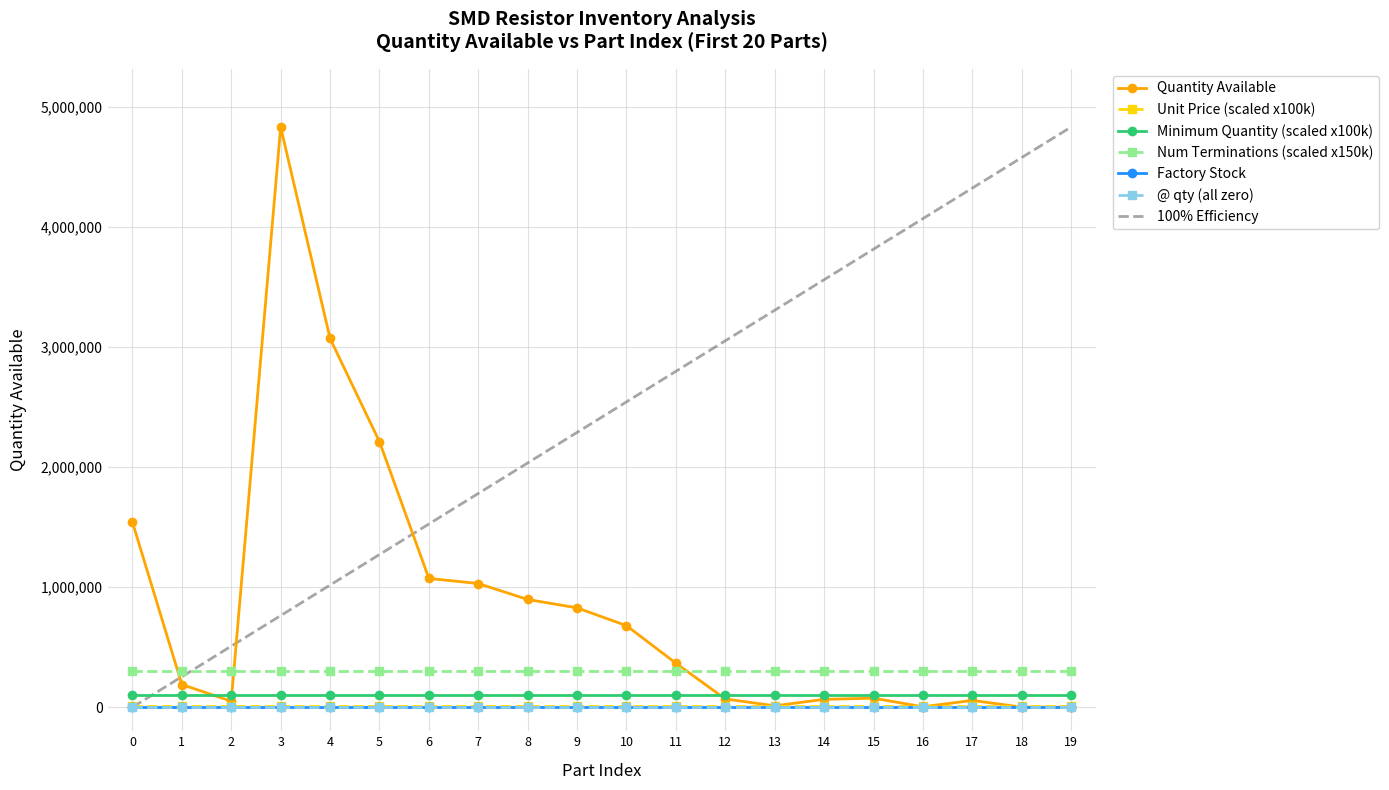

Reading left to right, list all the values displayed in this chart.

Quantity Available: 311-0.0ARCT-ND=1540178.0	311-0.0CRCT-ND=189007.0	YAG1327CT-ND=50000.0	311-1.00KCRCT-ND=4829787.0	311-100KCRCT-ND=3069706.0	311-100CRCT-ND=2210606.0	311-10.0KCRCT-ND=1072156.0	311-4.70KCRCT-ND=1029605.0	311-1.00MCRCT-ND=896856.0	311-10.0CRCT-ND=827165.0	311-20.0KCRCT-ND=679085.0	311-2.00KCRCT-ND=366332.0	311-1.0ARCT-ND=68786.0	311-1.1ARCT-ND=11897.0	311-1.2ARCT-ND=65455.0	311-1.5ARCT-ND=75294.0	311-2.0ARCT-ND=4012.0	311-2.2ARCT-ND=56645.0	311-2.4ARCT-ND=922.0	311-2.7ARCT-ND=58.0
Factory Stock: 311-0.0ARCT-ND=0.0	311-0.0CRCT-ND=0.0	YAG1327CT-ND=0.0	311-1.00KCRCT-ND=0.0	311-100KCRCT-ND=0.0	311-100CRCT-ND=0.0	311-10.0KCRCT-ND=0.0	311-4.70KCRCT-ND=0.0	311-1.00MCRCT-ND=0.0	311-10.0CRCT-ND=0.0	311-20.0KCRCT-ND=0.0	311-2.00KCRCT-ND=0.0	311-1.0ARCT-ND=0.0	311-1.1ARCT-ND=0.0	311-1.2ARCT-ND=0.0	311-1.5ARCT-ND=0.0	311-2.0ARCT-ND=0.0	311-2.2ARCT-ND=0.0	311-2.4ARCT-ND=0.0	311-2.7ARCT-ND=0.0
Unit Price (USD): 311-0.0ARCT-ND=0.1	311-0.0CRCT-ND=0.1	YAG1327CT-ND=0.1	311-1.00KCRCT-ND=0.1	311-100KCRCT-ND=0.1	311-100CRCT-ND=0.1	311-10.0KCRCT-ND=0.1	311-4.70KCRCT-ND=0.1	311-1.00MCRCT-ND=0.1	311-10.0CRCT-ND=0.1	311-20.0KCRCT-ND=0.1	311-2.00KCRCT-ND=0.1	311-1.0ARCT-ND=0.1	311-1.1ARCT-ND=0.1	311-1.2ARCT-ND=0.1	311-1.5ARCT-ND=0.1	311-2.0ARCT-ND=0.1	311-2.2ARCT-ND=0.1	311-2.4ARCT-ND=0.1	311-2.7ARCT-ND=0.1
Minimum Quantity: 311-0.0ARCT-ND=1.0	311-0.0CRCT-ND=1.0	YAG1327CT-ND=1.0	311-1.00KCRCT-ND=1.0	311-100KCRCT-ND=1.0	311-100CRCT-ND=1.0	311-10.0KCRCT-ND=1.0	311-4.70KCRCT-ND=1.0	311-1.00MCRCT-ND=1.0	311-10.0CRCT-ND=1.0	311-20.0KCRCT-ND=1.0	311-2.00KCRCT-ND=1.0	311-1.0ARCT-ND=1.0	311-1.1ARCT-ND=1.0	311-1.2ARCT-ND=1.0	311-1.5ARCT-ND=1.0	311-2.0ARCT-ND=1.0	311-2.2ARCT-ND=1.0	311-2.4ARCT-ND=1.0	311-2.7ARCT-ND=1.0
Number of Terminations: 311-0.0ARCT-ND=2.0	311-0.0CRCT-ND=2.0	YAG1327CT-ND=2.0	311-1.00KCRCT-ND=2.0	311-100KCRCT-ND=2.0	311-100CRCT-ND=2.0	311-10.0KCRCT-ND=2.0	311-4.70KCRCT-ND=2.0	311-1.00MCRCT-ND=2.0	311-10.0CRCT-ND=2.0	311-20.0KCRCT-ND=2.0	311-2.00KCRCT-ND=2.0	311-1.0ARCT-ND=2.0	311-1.1ARCT-ND=2.0	311-1.2ARCT-ND=2.0	311-1.5ARCT-ND=2.0	311-2.0ARCT-ND=2.0	311-2.2ARCT-ND=2.0	311-2.4ARCT-ND=2.0	311-2.7ARCT-ND=2.0